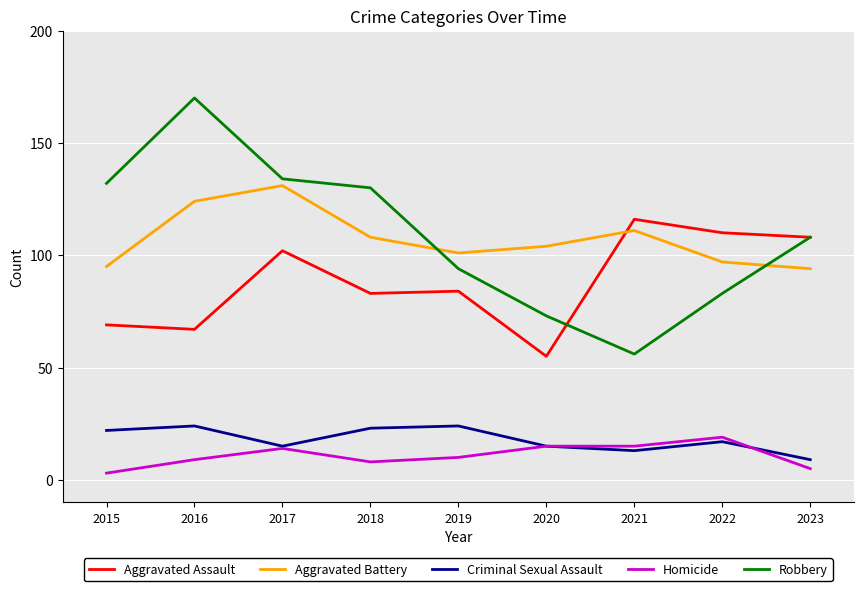

The Aggravated Battery series shows 58 at 2018. True or false?

False